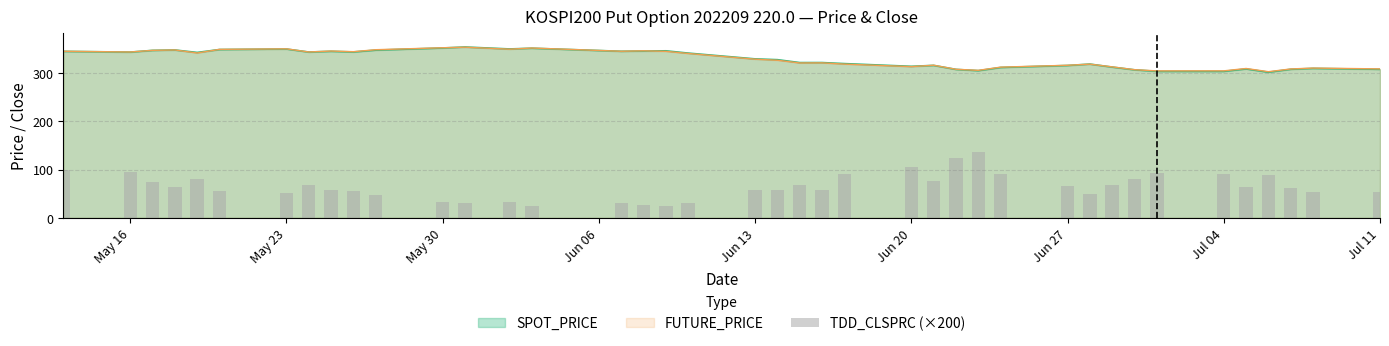

Is the value of FUTURE_PRICE at May 30 greater than the value of SPOT_PRICE at Jul 04?

Yes